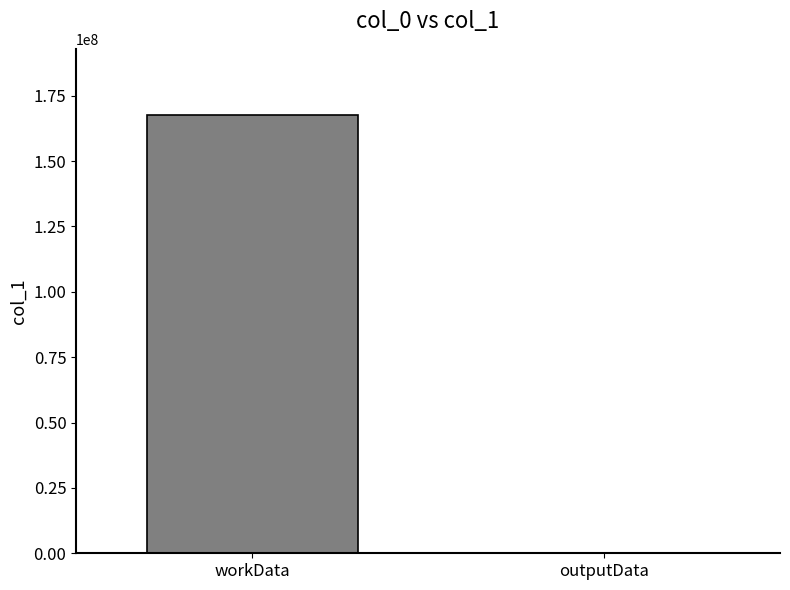

Between outputData and workData, which is larger?

workData